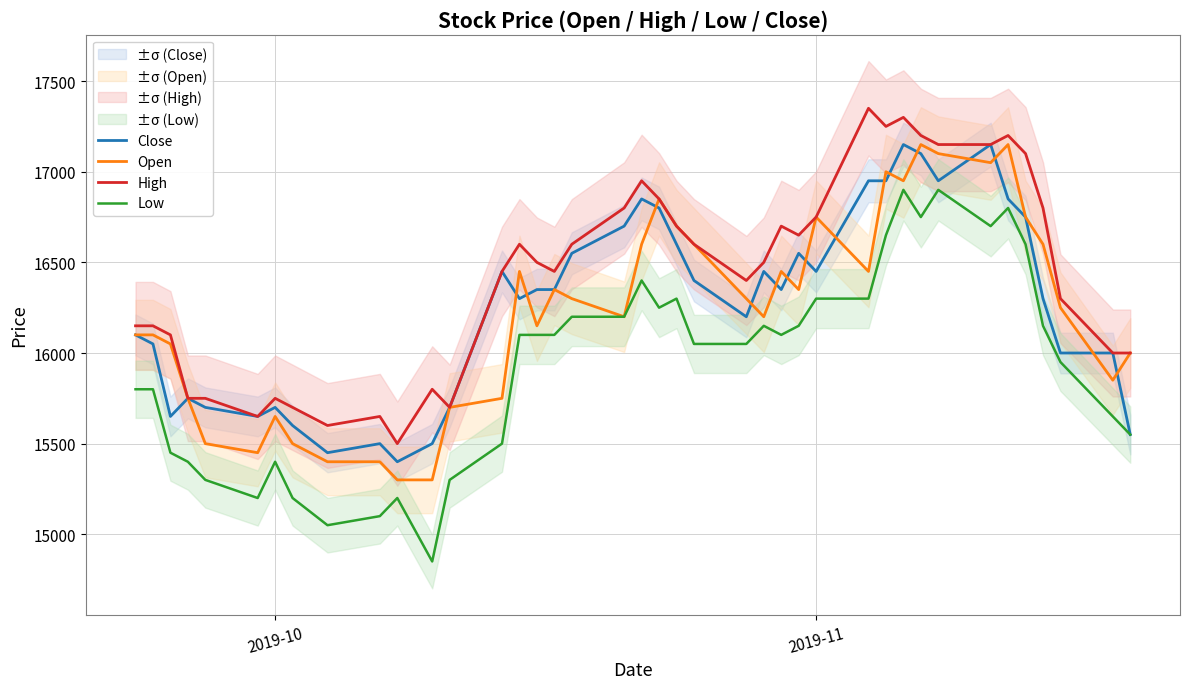

Where is the first local maximum for Open?

2019-10